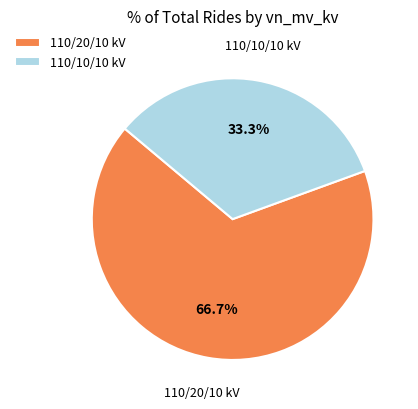

Combined, do 110/20/10 kV and 110/10/10 kV account for over 50%?

Yes